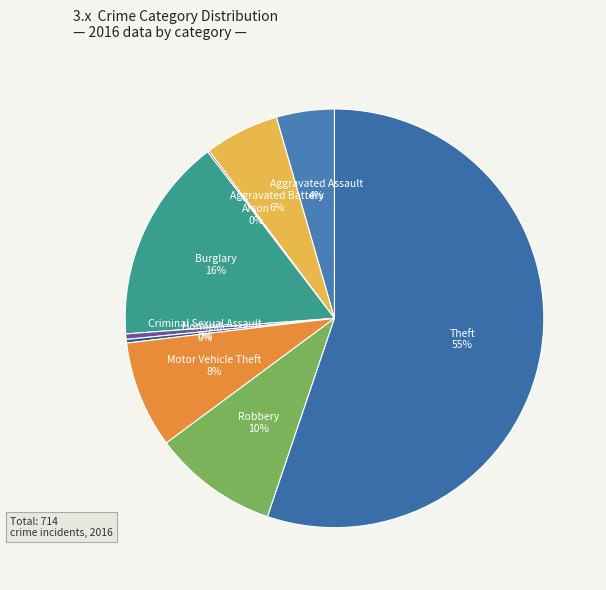

What is the ratio of the value at Aggravated Assault to the value at Motor Vehicle Theft?

0.5